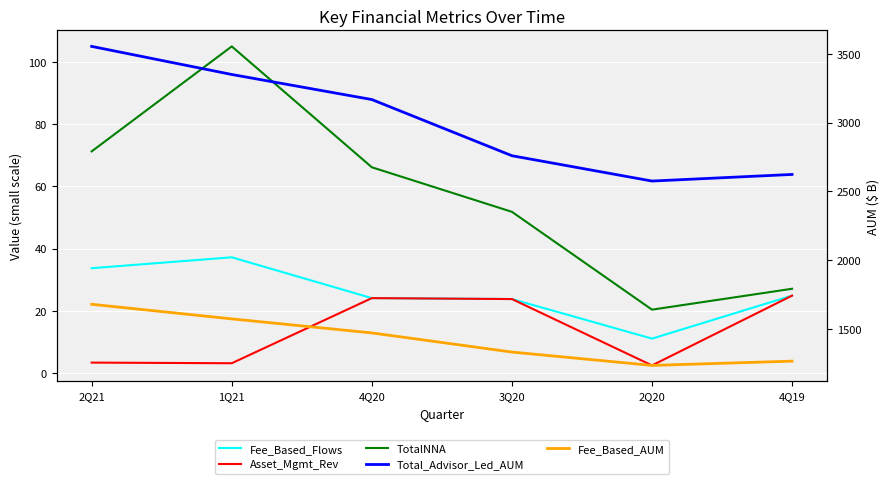

Is it true that Asset_Mgmt_Rev equals 4.2 at 2Q20?

False